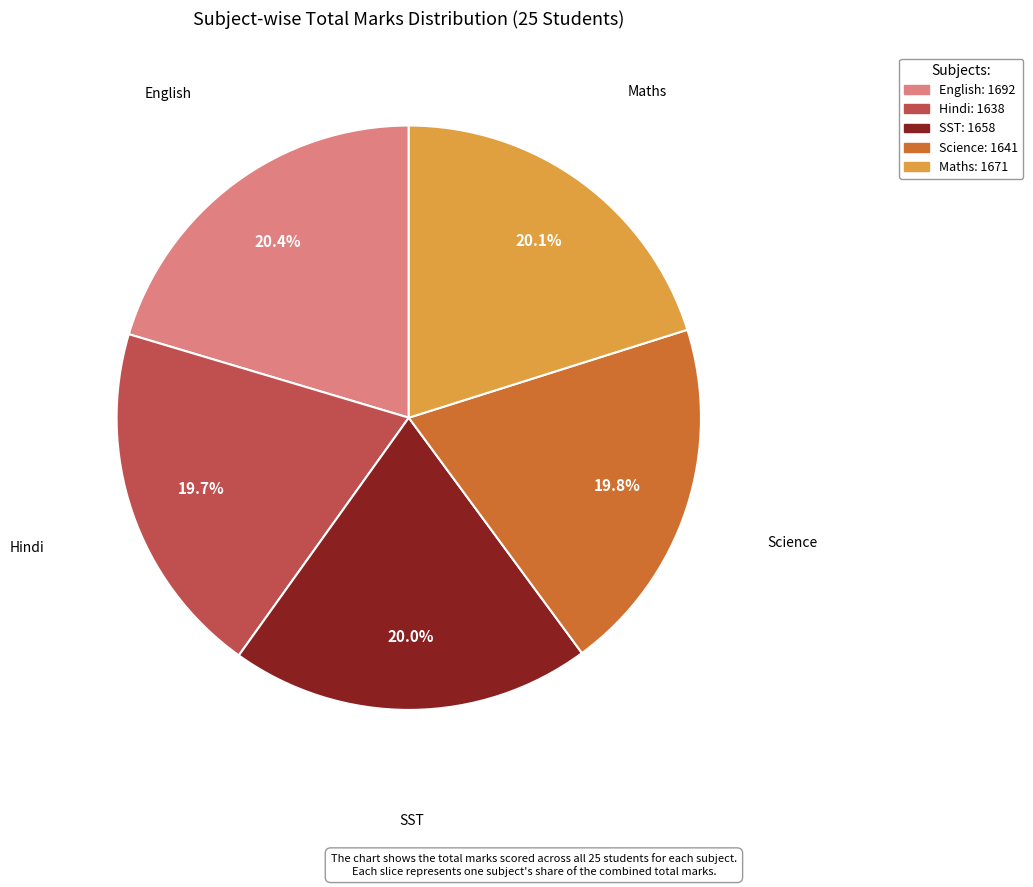

Is there a majority slice in this chart?

No